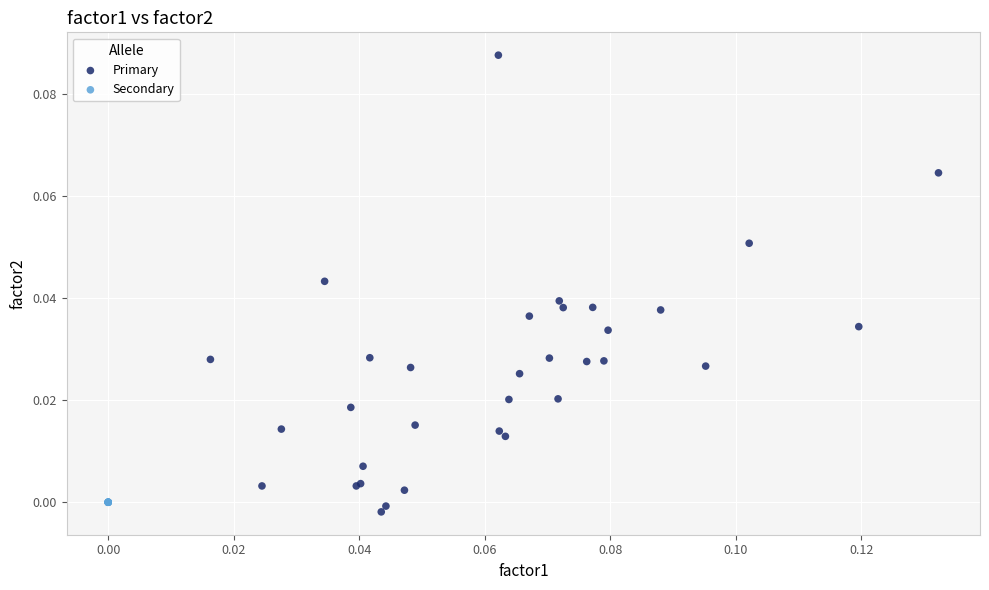

Which series contains the highest Y value?

Primary